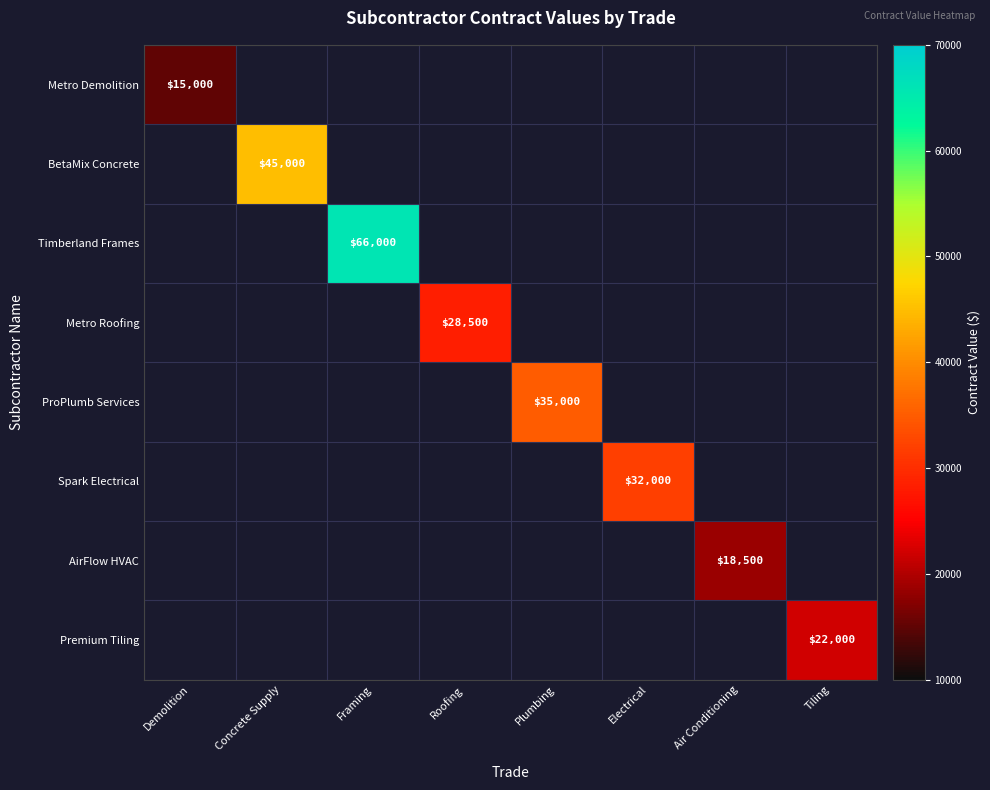

Is it true that Premium Tiling equals 22000 at Tiling?

True